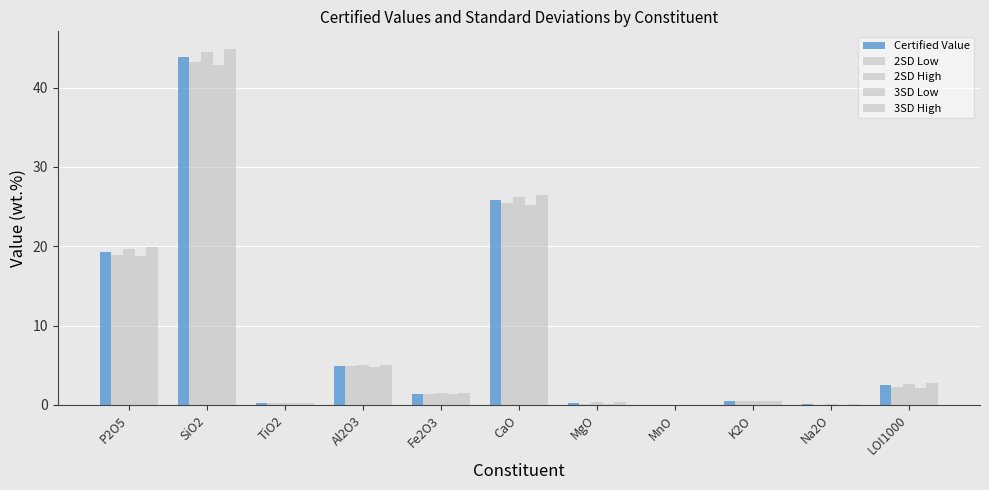

Is the value of 3SD High at MnO greater than the value of 3SD Low at CaO?

No